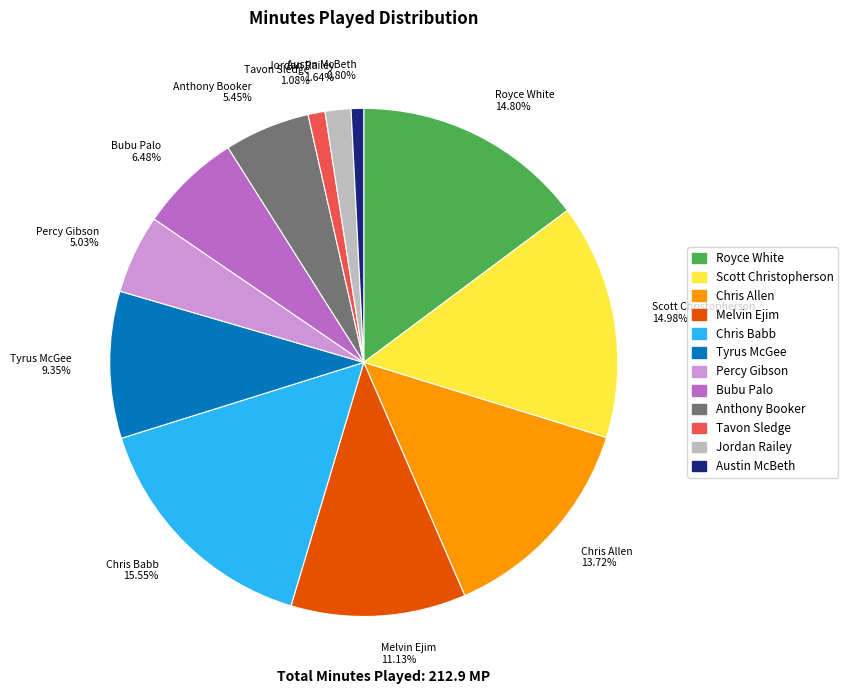

Between Tavon Sledge and Bubu Palo, which is larger?

Bubu Palo